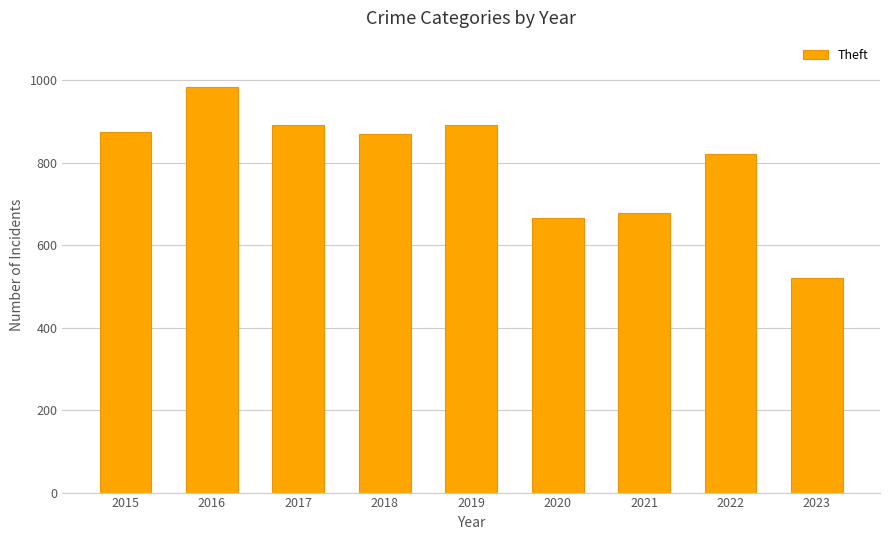

How many values are below 868?

4